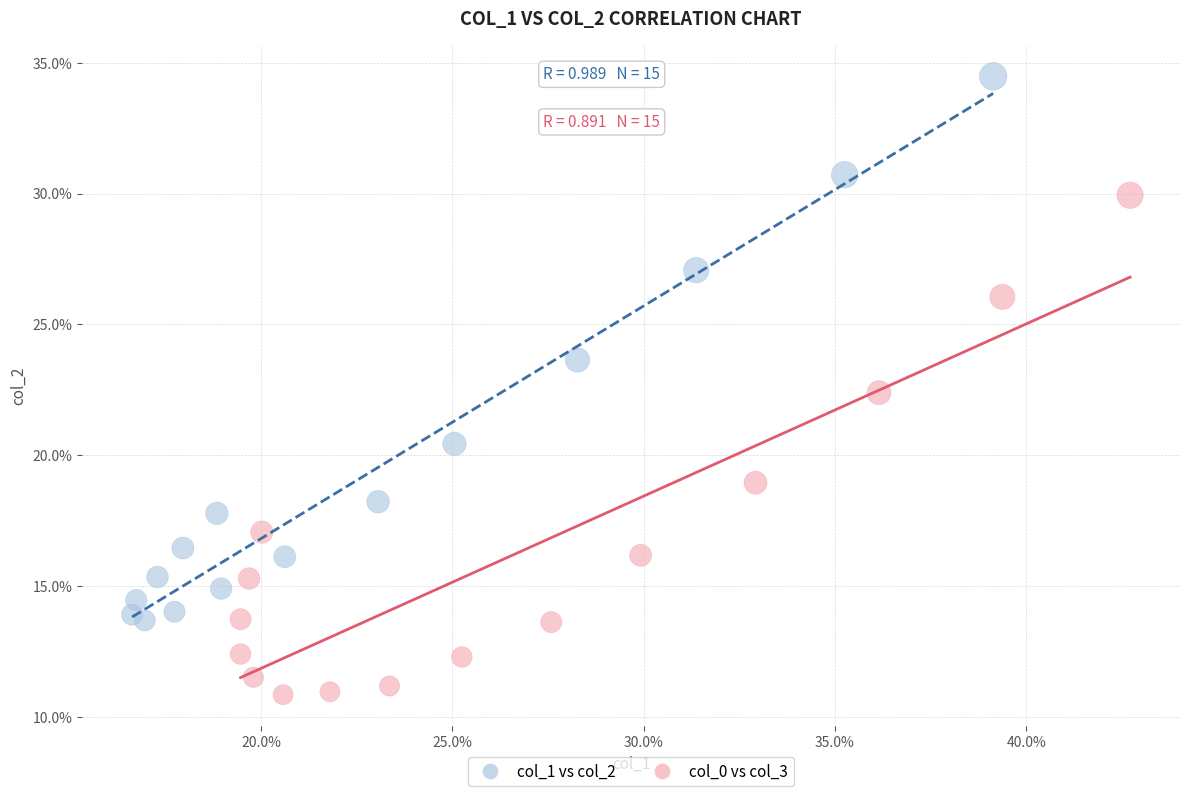

What are all the series names shown in the legend?

col_1 vs col_2, col_0 vs col_3